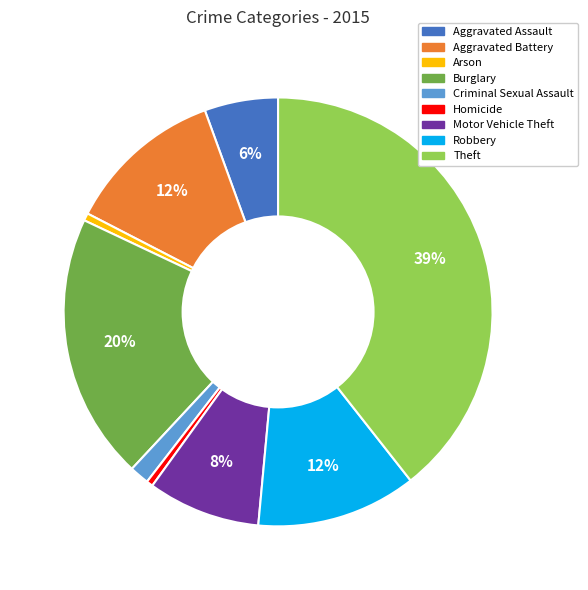

Which slice is the largest?

Theft